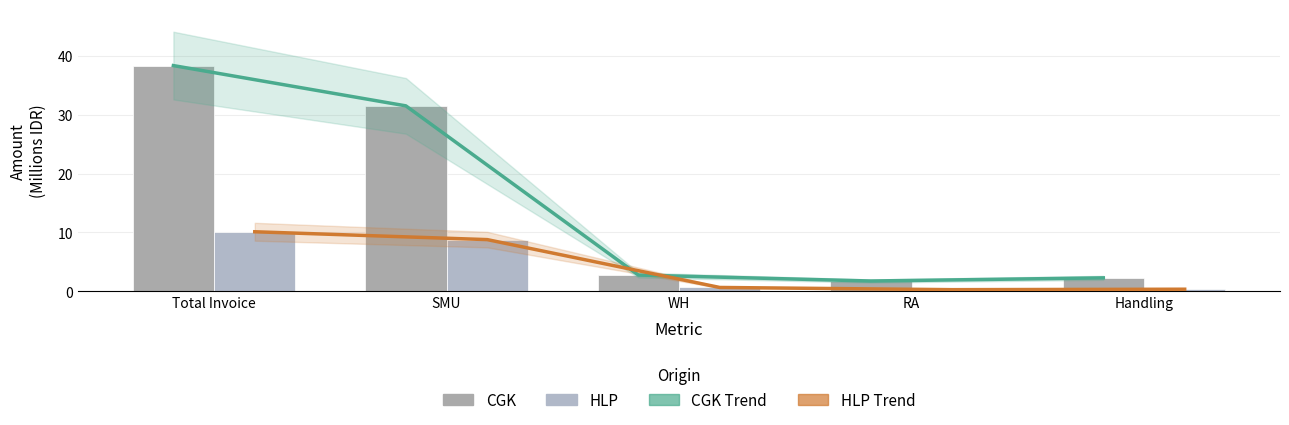

Which label corresponds to the largest value in the chart?

Total Invoice